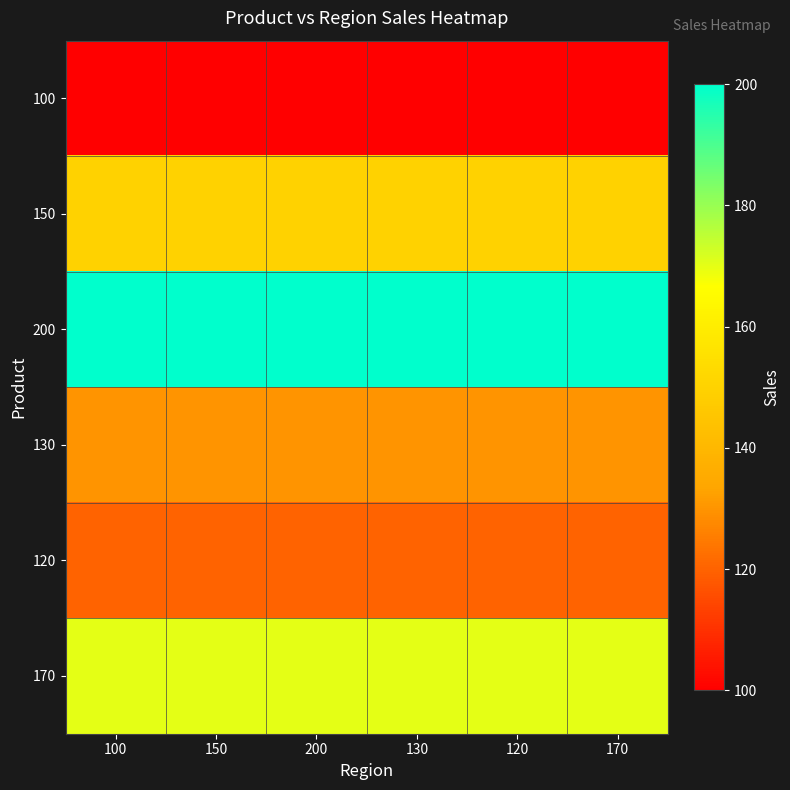

Reading left to right, extract all data points from this chart.

100: 100=100	150=100	200=100	130=100	120=100	170=100
150: 100=150	150=150	200=150	130=150	120=150	170=150
200: 100=200	150=200	200=200	130=200	120=200	170=200
130: 100=130	150=130	200=130	130=130	120=130	170=130
120: 100=120	150=120	200=120	130=120	120=120	170=120
170: 100=170	150=170	200=170	130=170	120=170	170=170